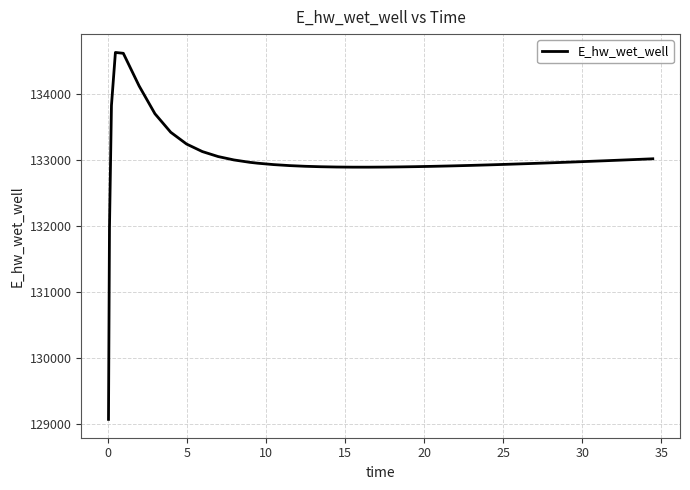

What is the difference between the maximum and minimum values?

5557.7